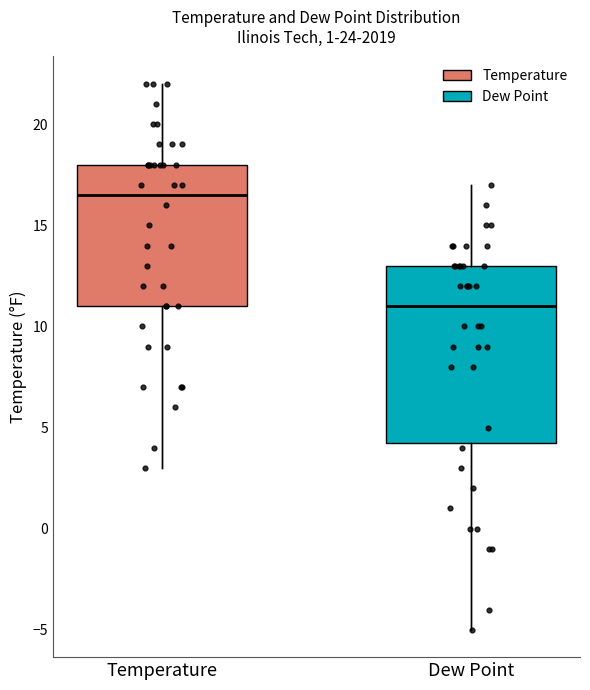

Where does the median line of the box for Dew Point sit on the y-axis? The values are not printed on the chart, so give them approximately, as read against the axis.

11.0